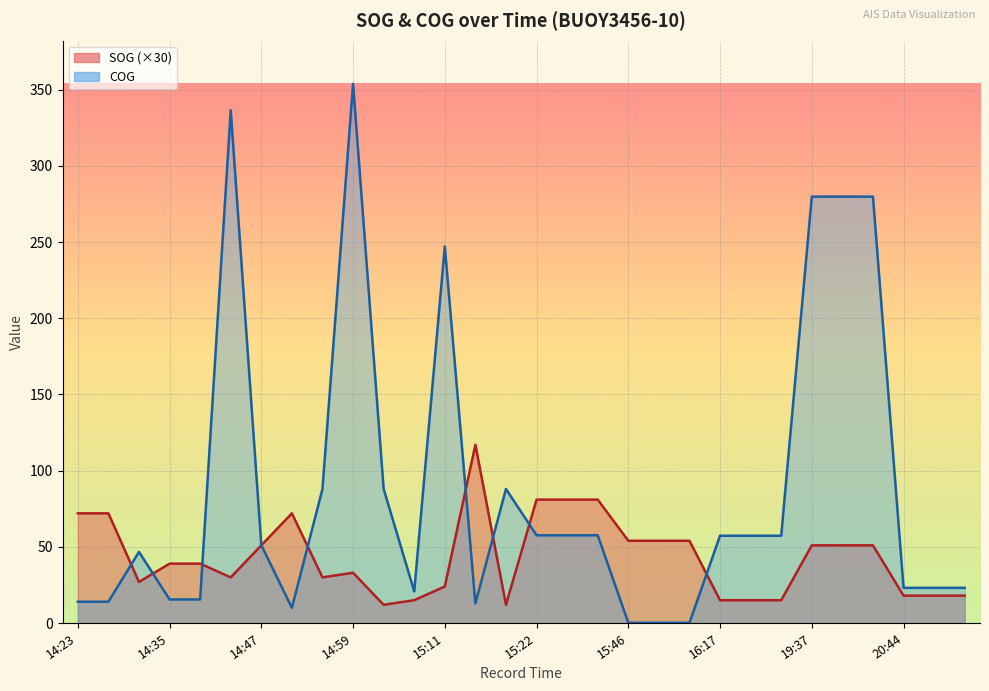

Is it true that COG equals 57.6 at 15:22?

True